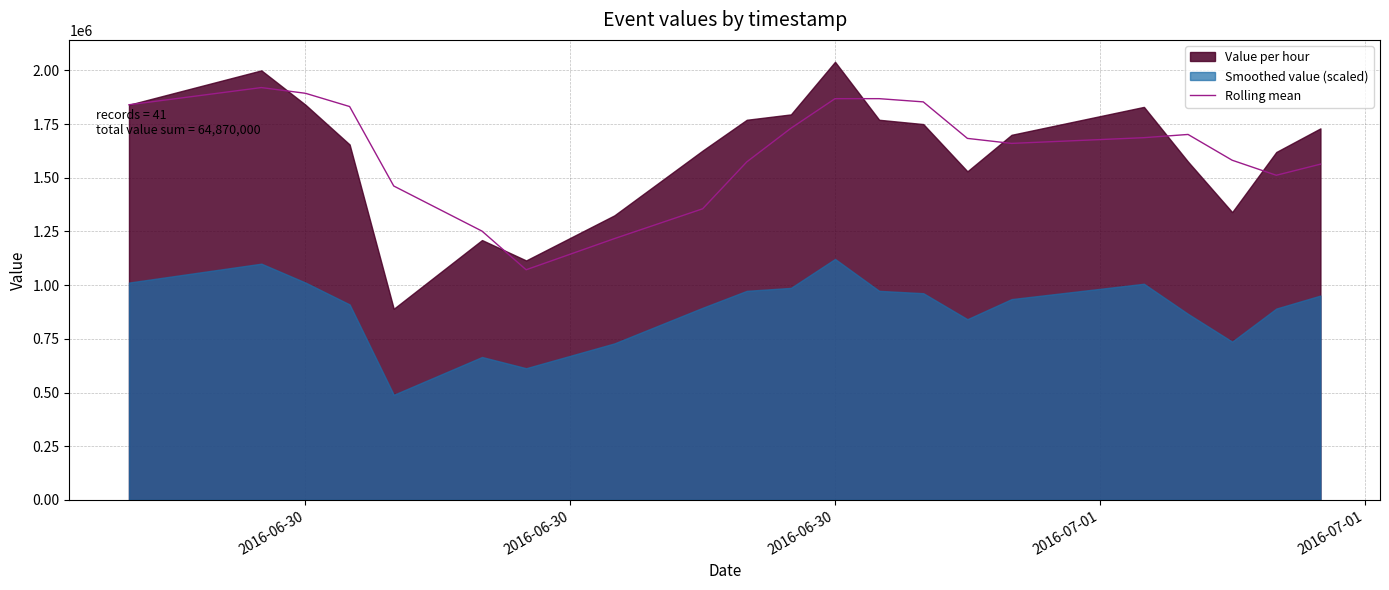

What is the difference between the maximum and minimum values?

848333.3